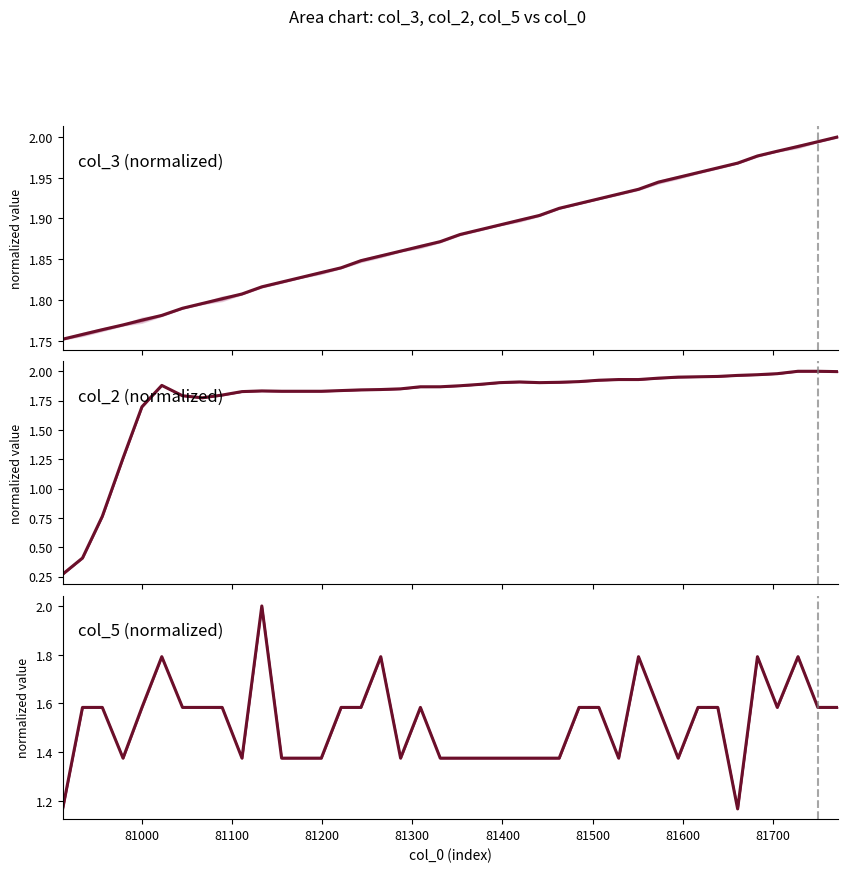

Is it true that col_5 equals 2.3 at 19?

False